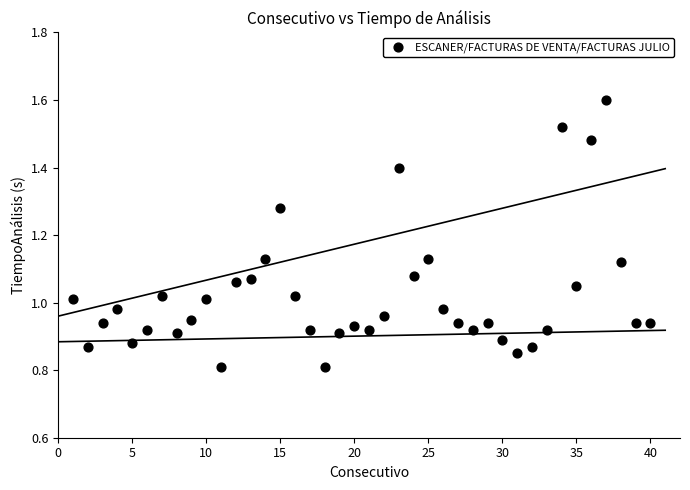

What is the range of X values (max minus min)?

39.0